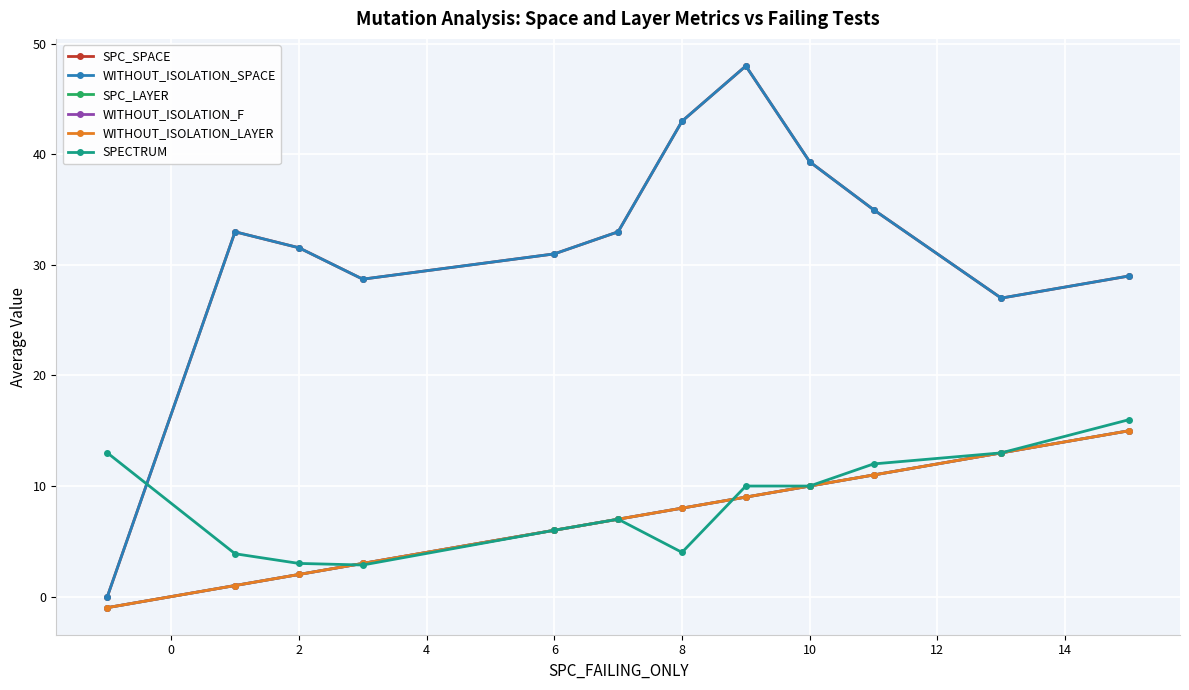

Does the chart have visible grid lines?

Yes